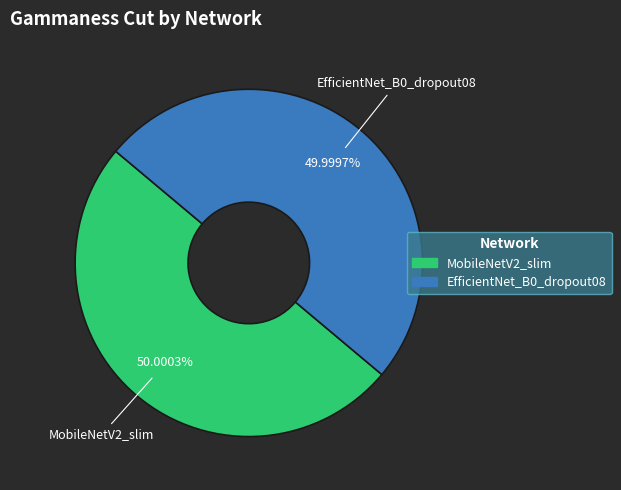

To the nearest percent, what is the combined percentage of MobileNetV2_slim and EfficientNet_B0_dropout08?

100%